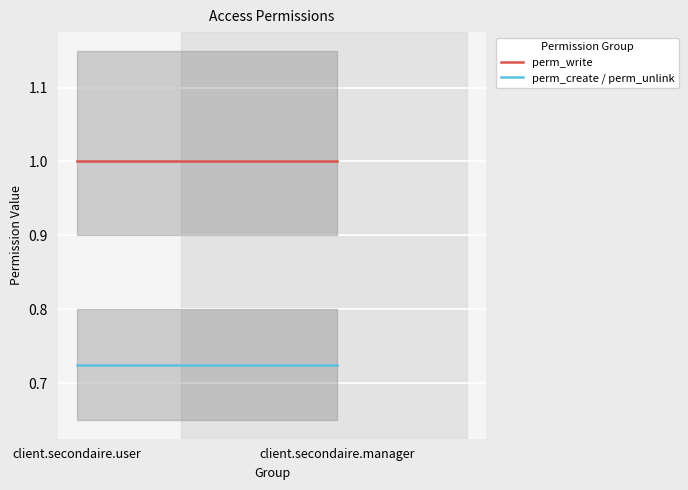

At which category is the sum across all series the highest?

client.secondaire.user